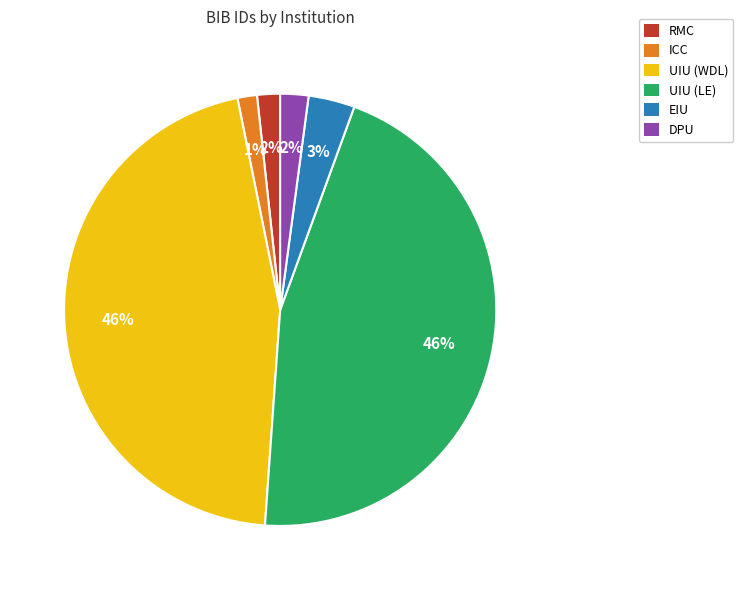

How many segments does this pie chart have?

6